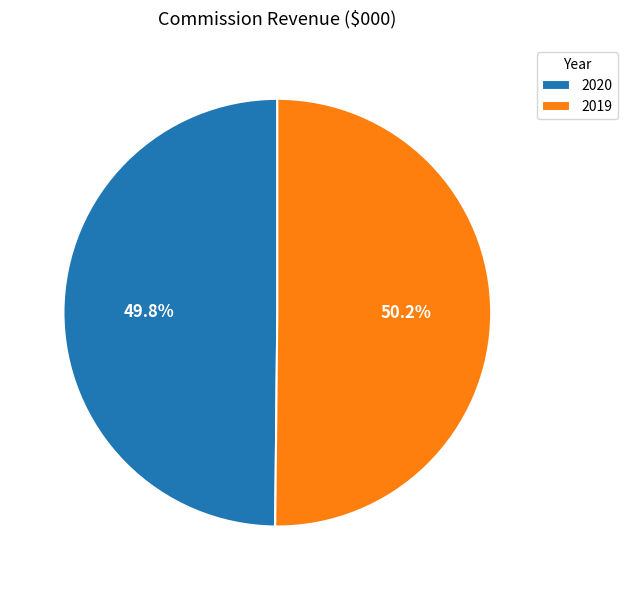

Approximately how many times larger is the value at 2019 compared to 2020?

1.0